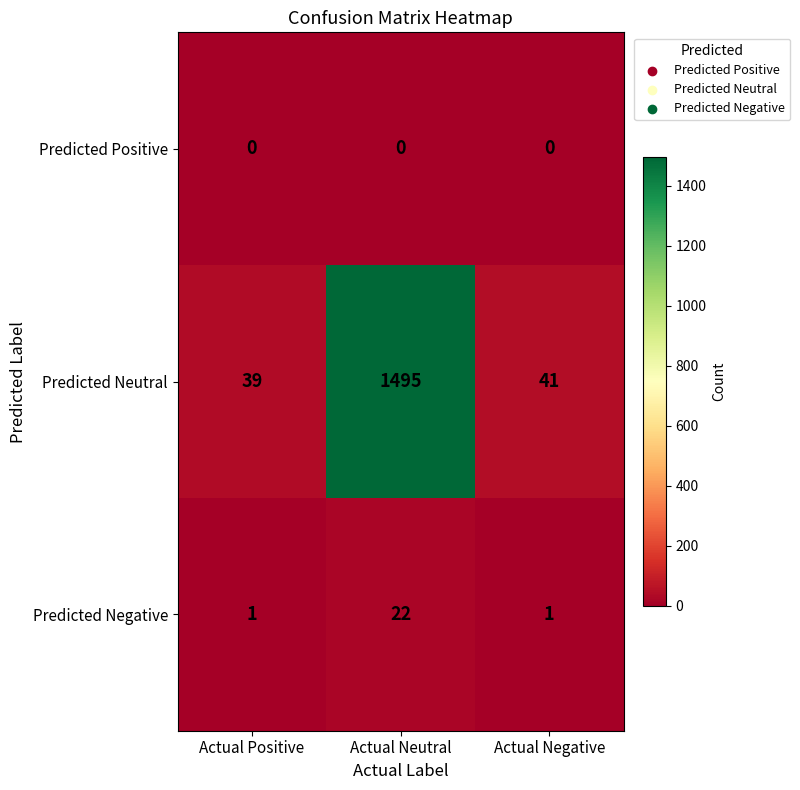

Which series changed the most between Actual Positive and Actual Neutral?

Predicted Neutral